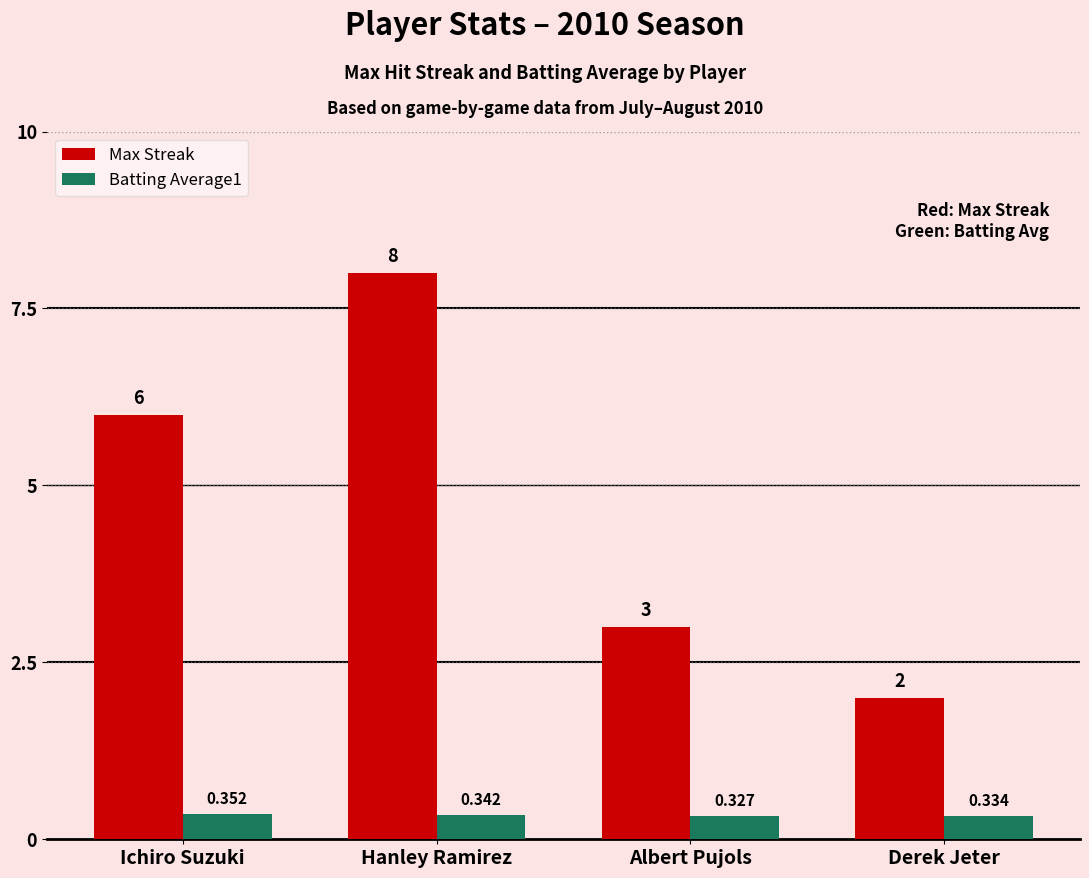

Between Ichiro Suzuki and Albert Pujols, which series saw the biggest shift?

Max Streak